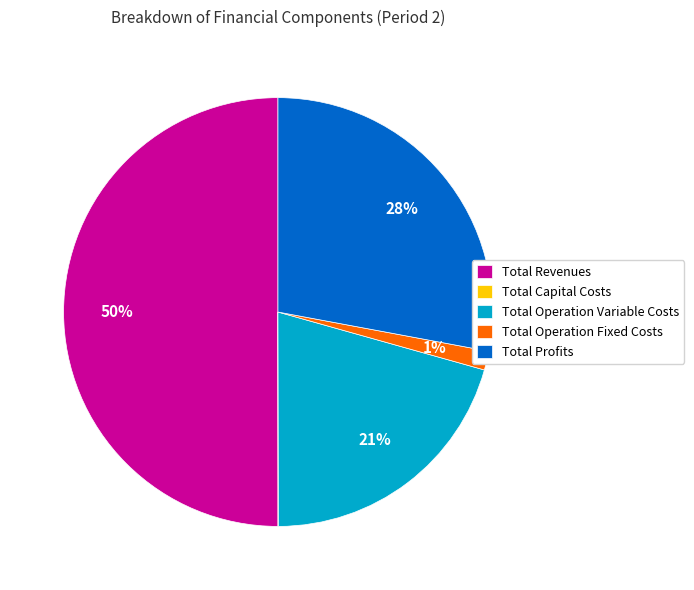

Does Total Operation Variable Costs represent more than half of the total?

No